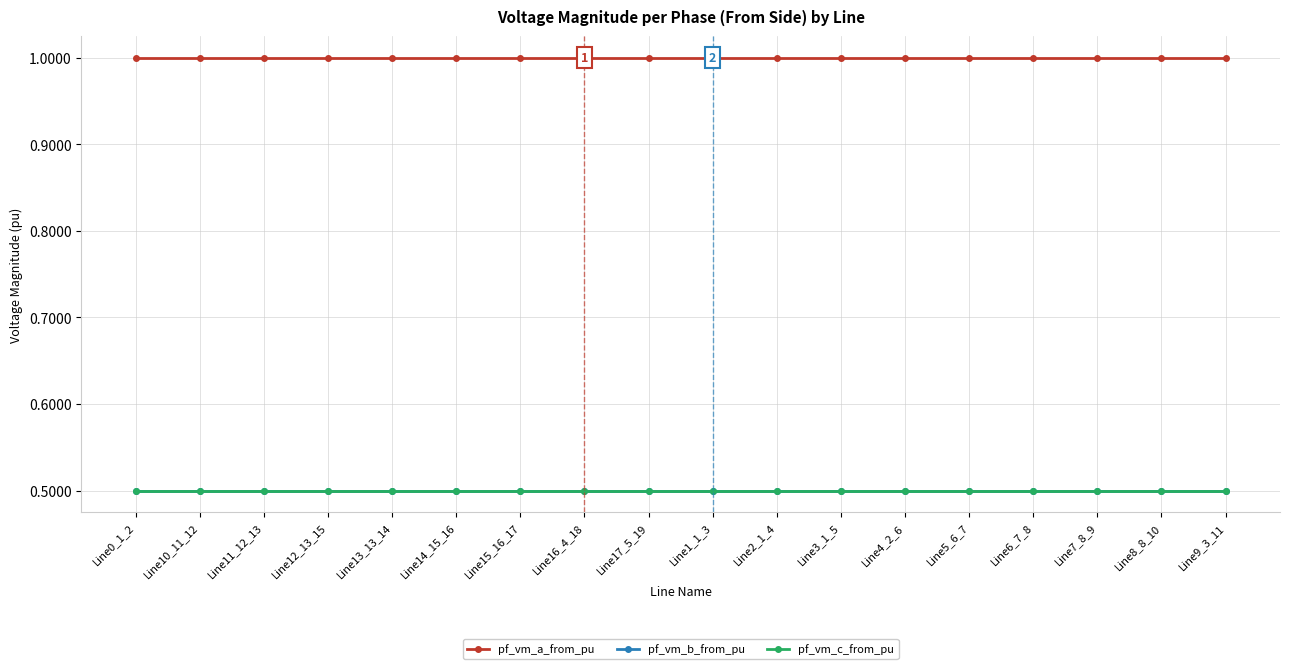

Is it true that pf_vm_a_from_pu equals 1.5 at Line15_16_17?

False